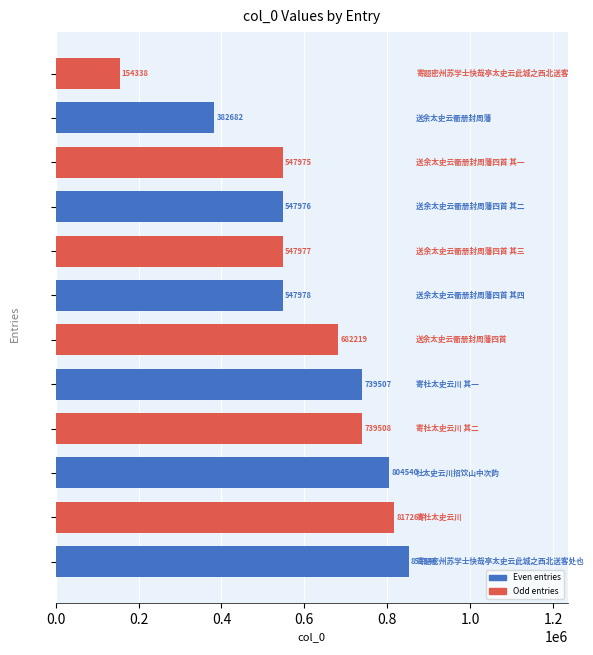

What is the greatest value displayed?

852546